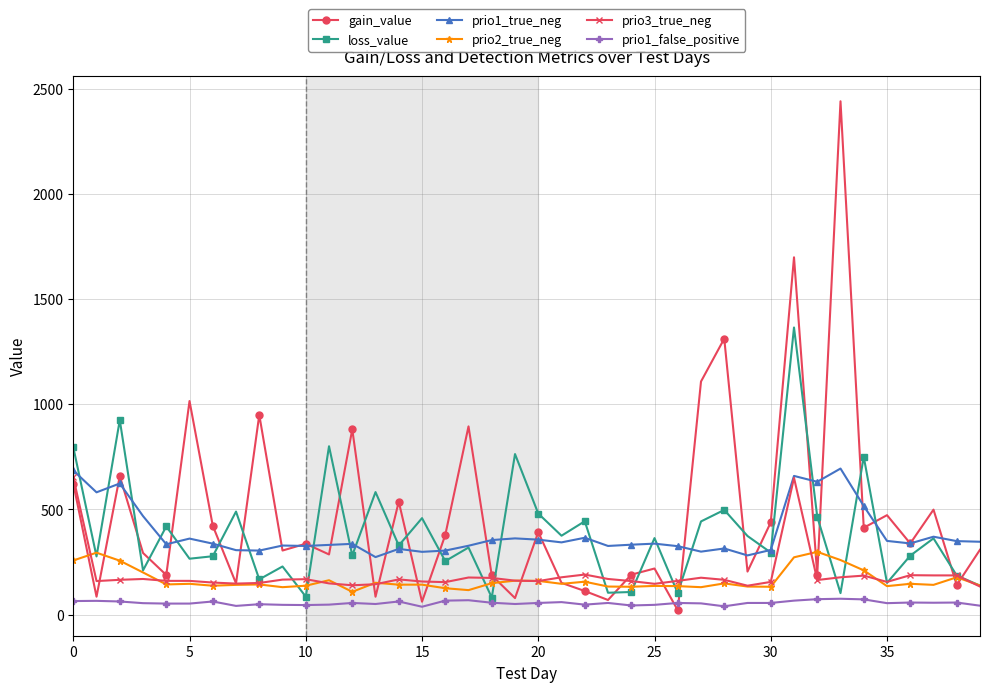

True or false: prio3_true_neg has more than 2 points higher than both neighbors.

True